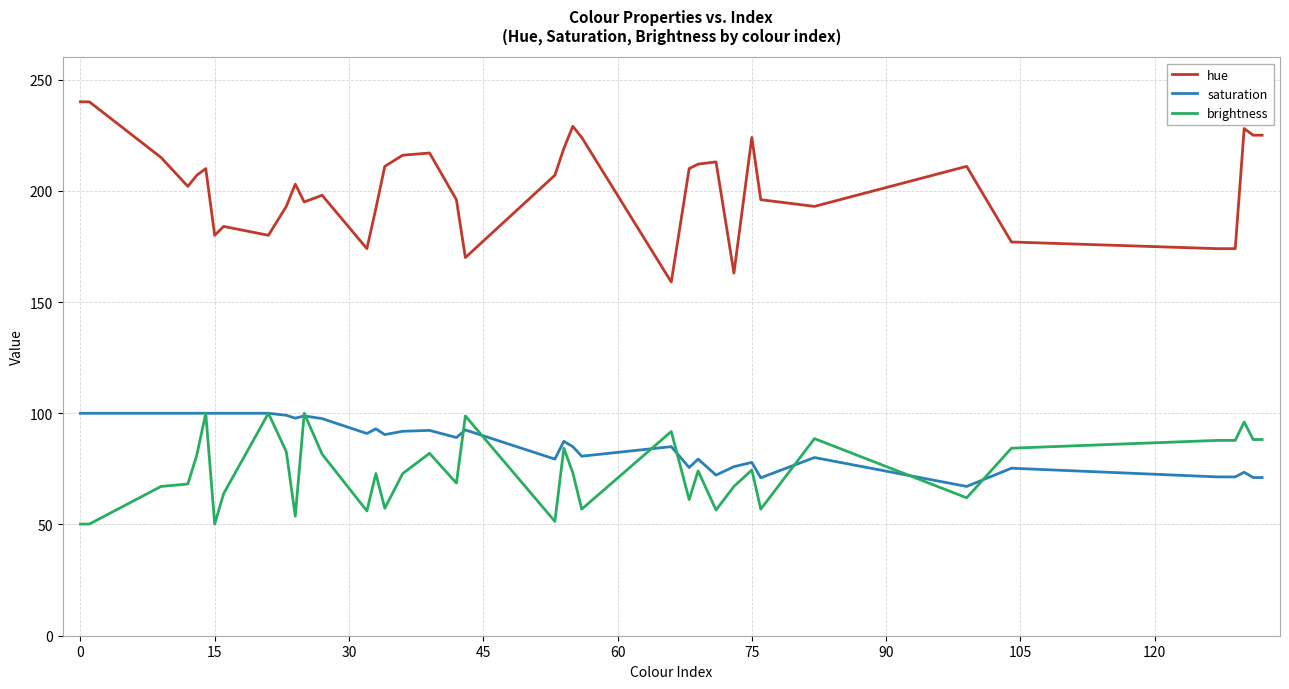

Which series has the largest range (max minus min)?

hue